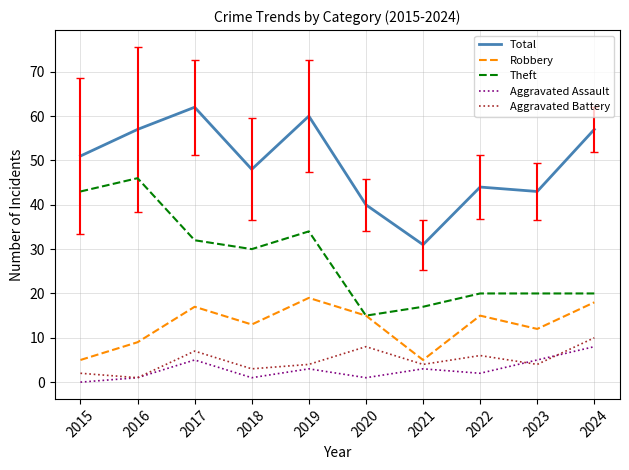

True or false: Theft and Aggravated Assault cross at least once.

False